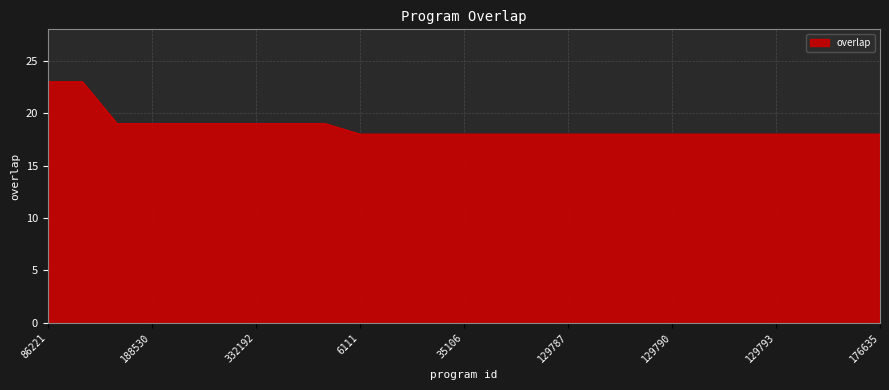

What is the difference between the maximum and minimum values?

5